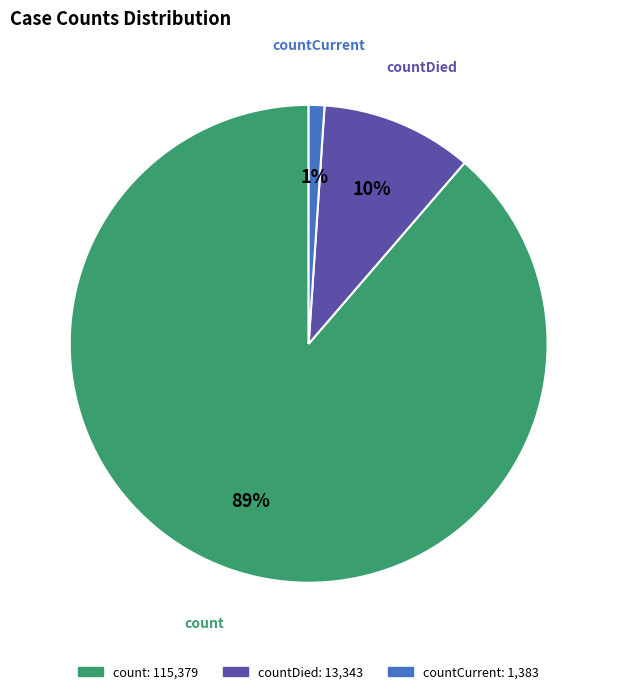

The countDied slice represents 10% of the pie. True or false?

True